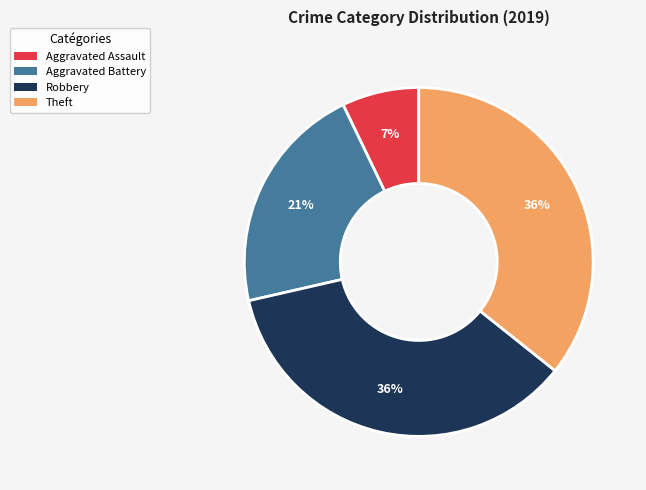

Which slice is the smallest?

Aggravated Assault